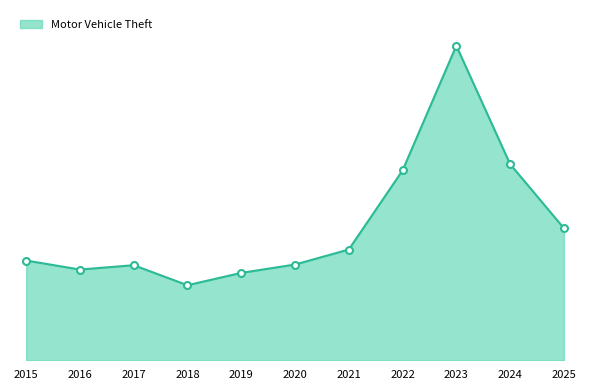

What is the difference between the maximum and minimum values?

718